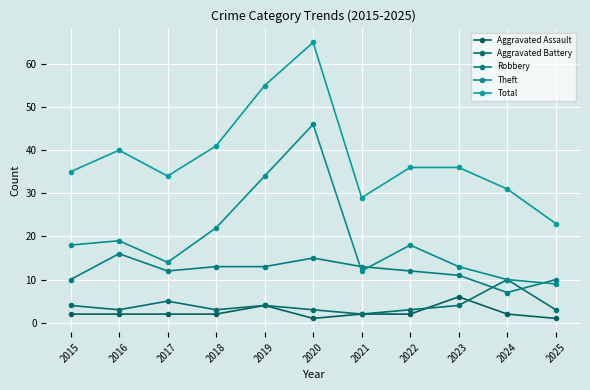

What is the average value of the Total series?

39